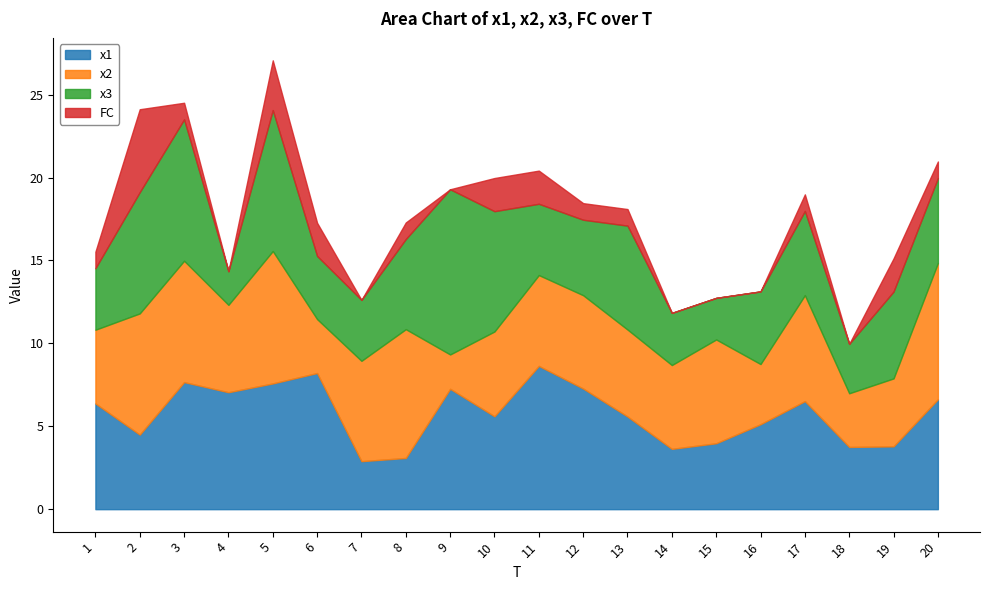

What is the lowest value of the x2 series?

2.1